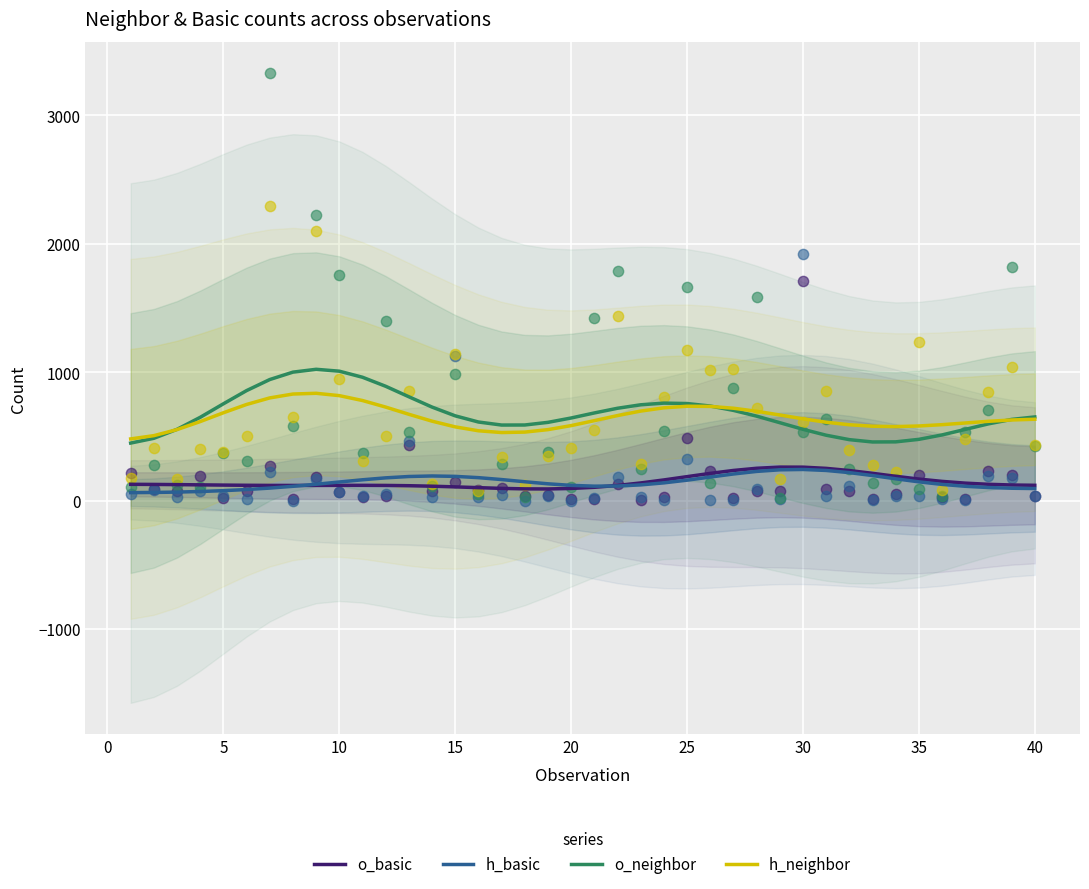

What is the highest value of the h_neighbor series?

835.3